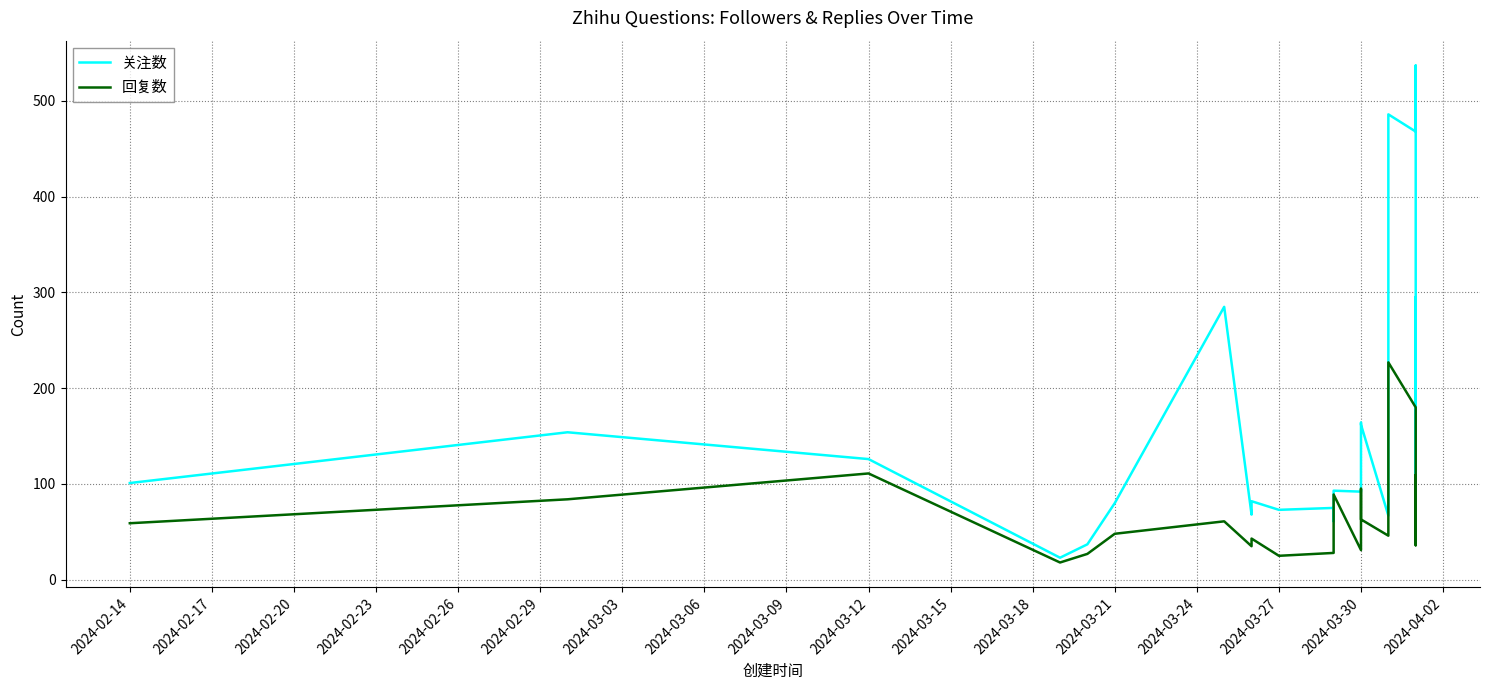

What is the value of the 回复数 point at the 21st from the left?

180